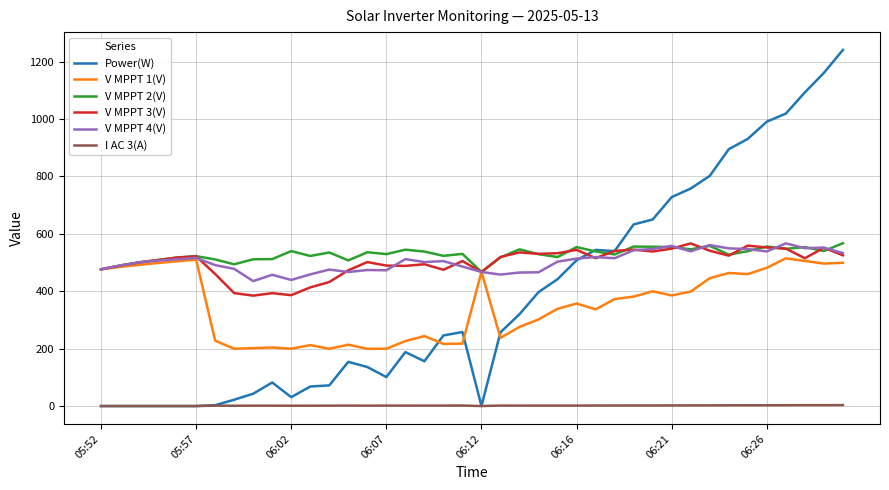

Which series has the largest total across all categories?

V MPPT 2(V)